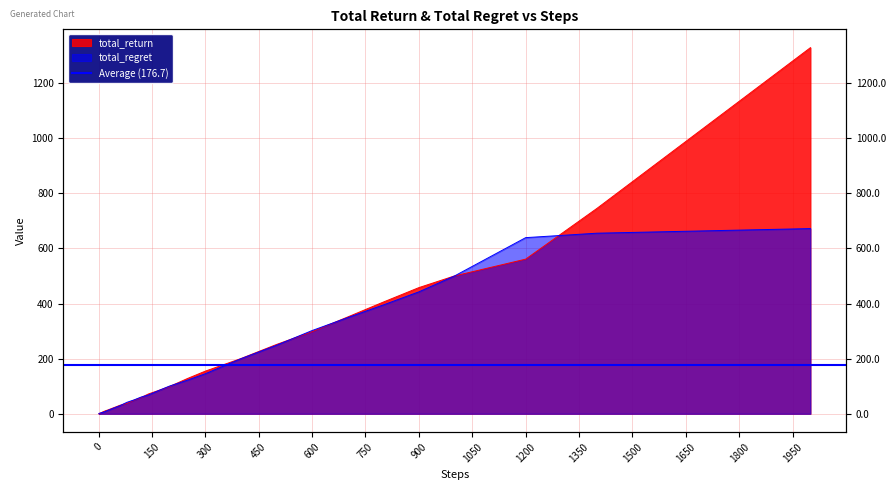

What is the label of the 31st point from the right?

1200